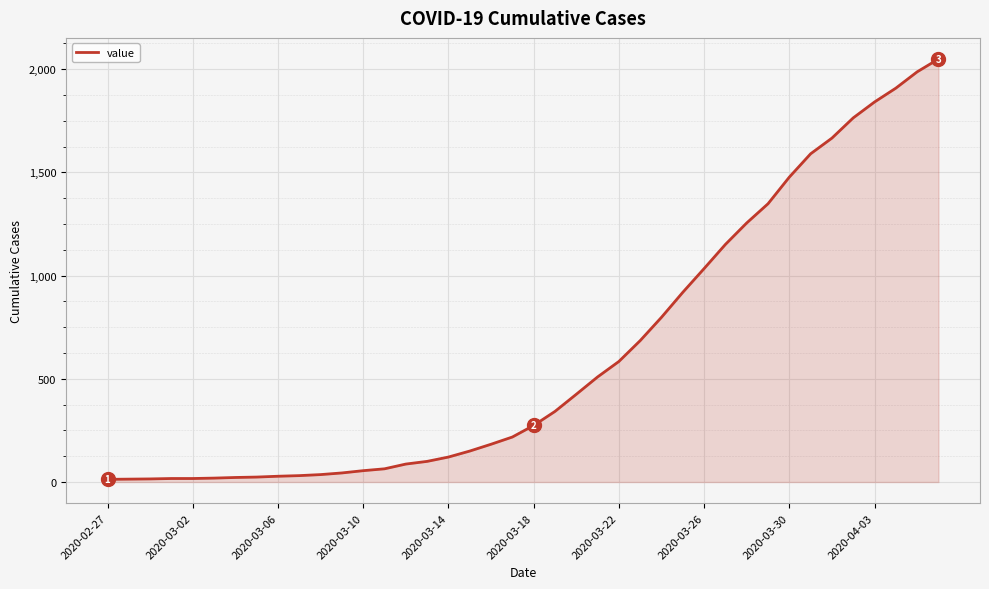

What is the maximum value shown in the chart?

2049